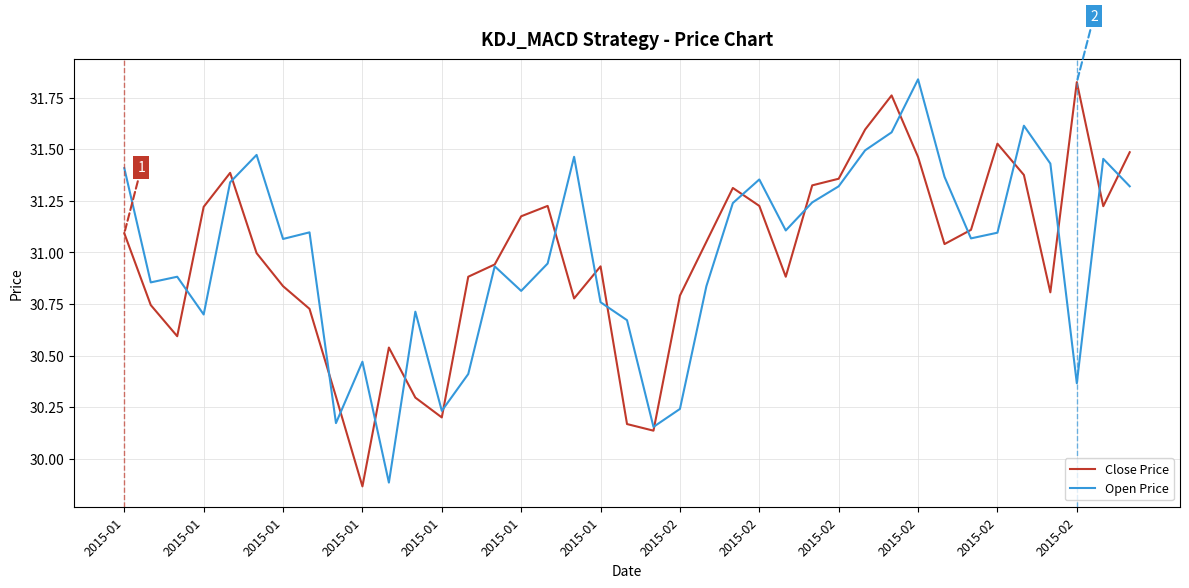

How many intersections are there between Open Price and Close Price?

19